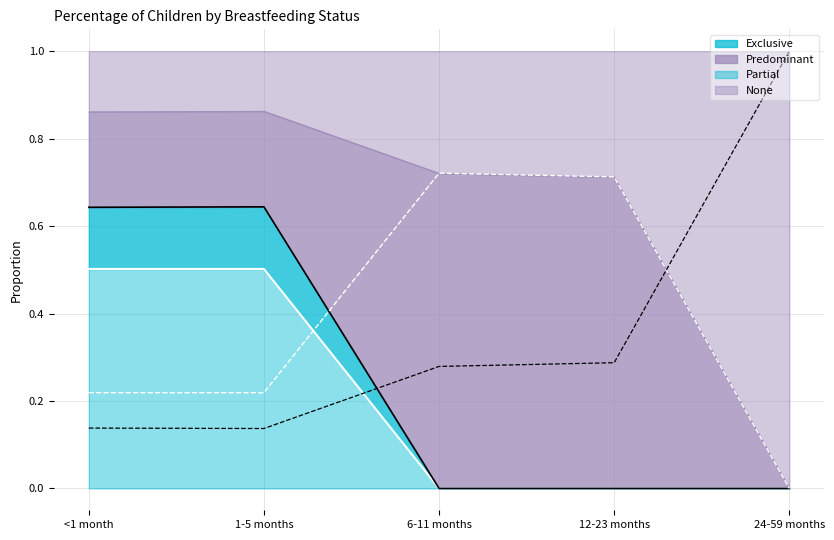

How many interior local peaks does the Partial series have?

1